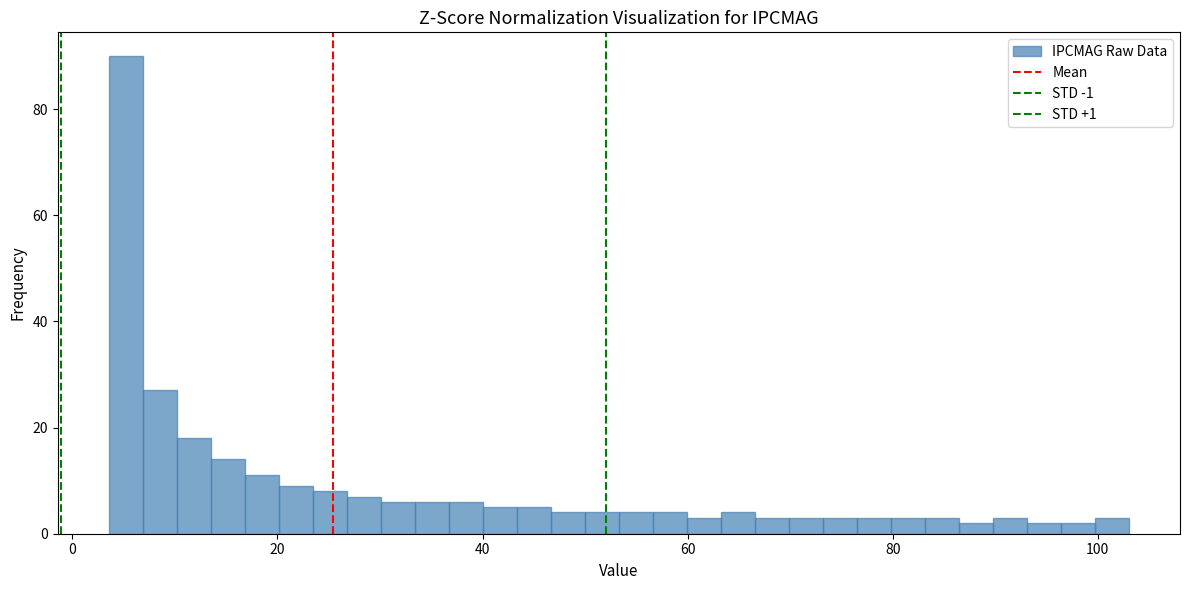

Around what value on the x-axis is the tallest bar? Give the approximate position of its centre, as read against the axis.

6